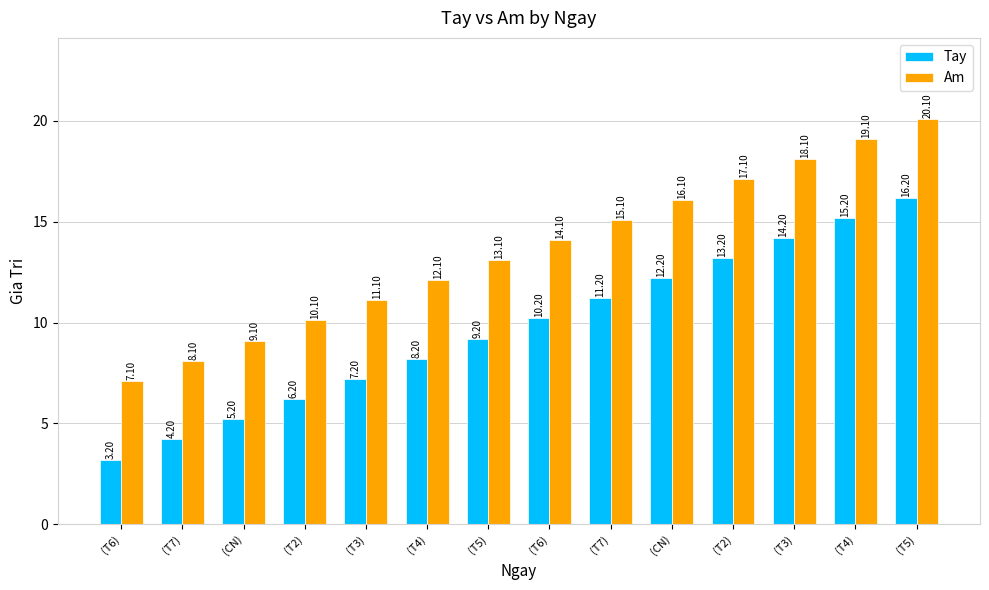

Which series has the largest range (max minus min)?

Am